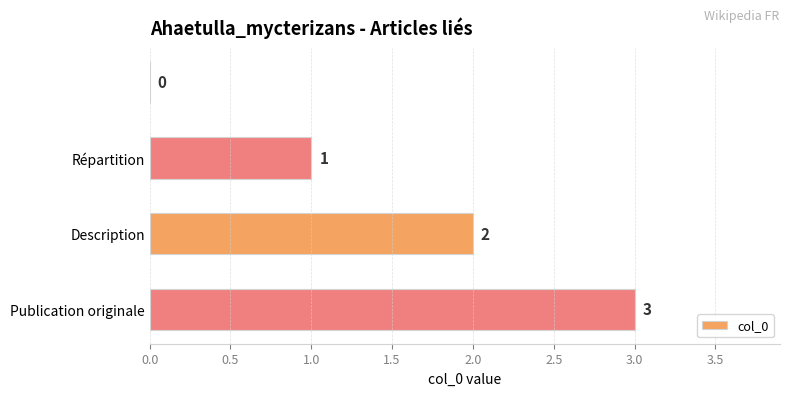

How many values are between 1 and 3?

3